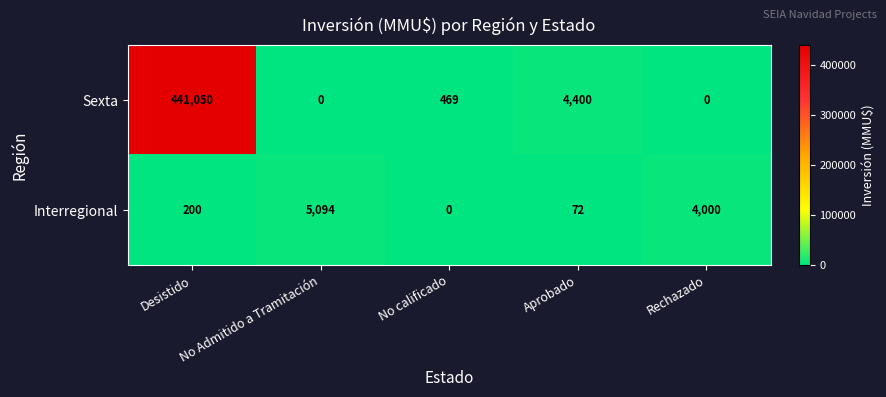

True or false: Sexta has a value of 1708 at Aprobado.

False